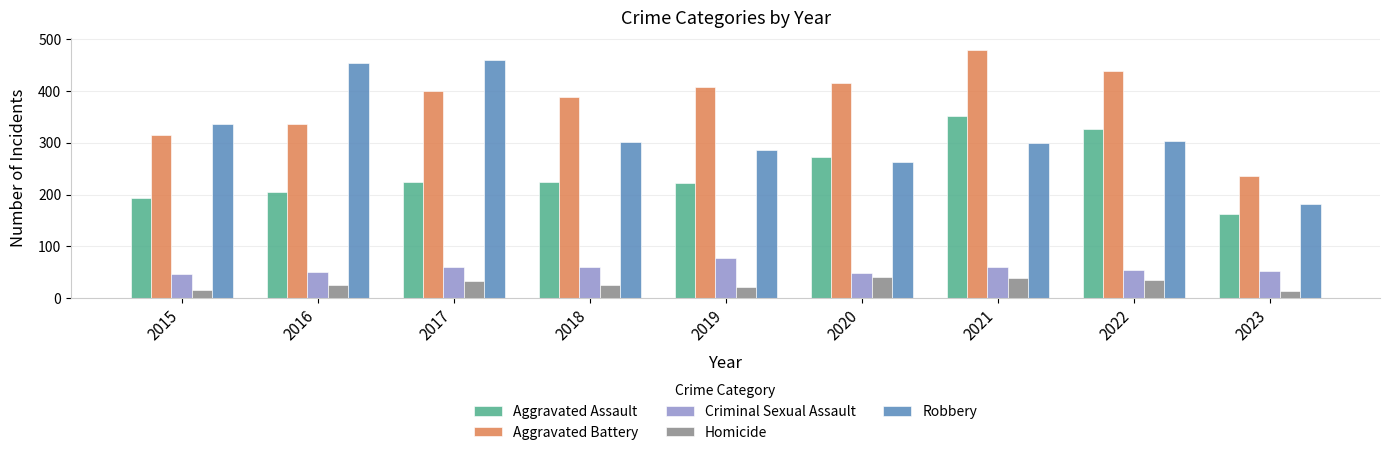

At which category does the chart reach its peak across all series?

2021